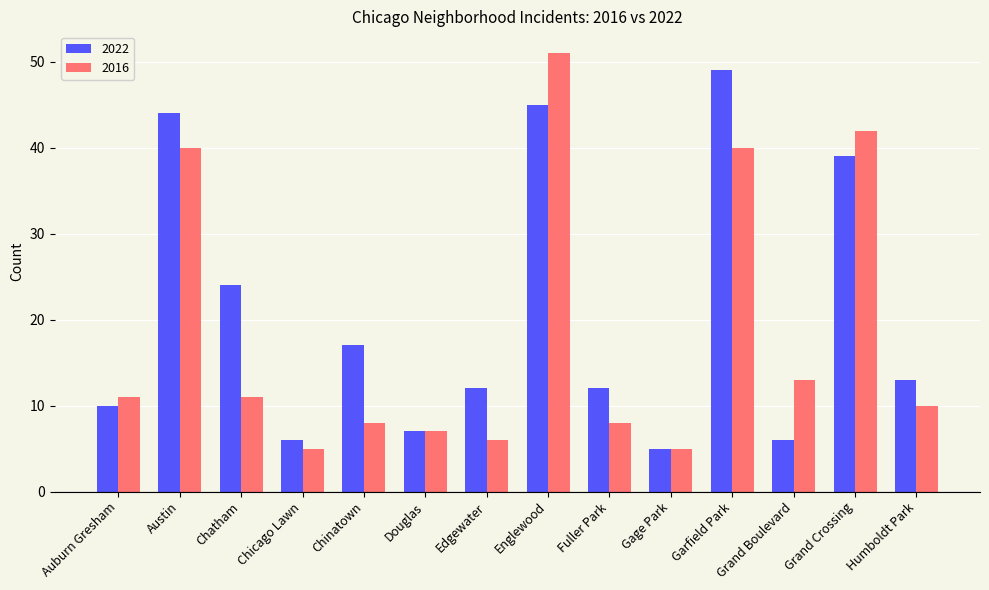

What is the total value across all series at Grand Crossing?

81